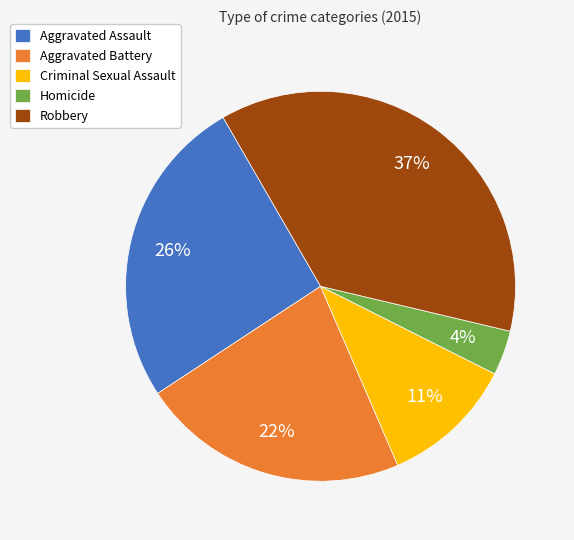

What percentage is the Robbery slice, to the nearest percent?

37%